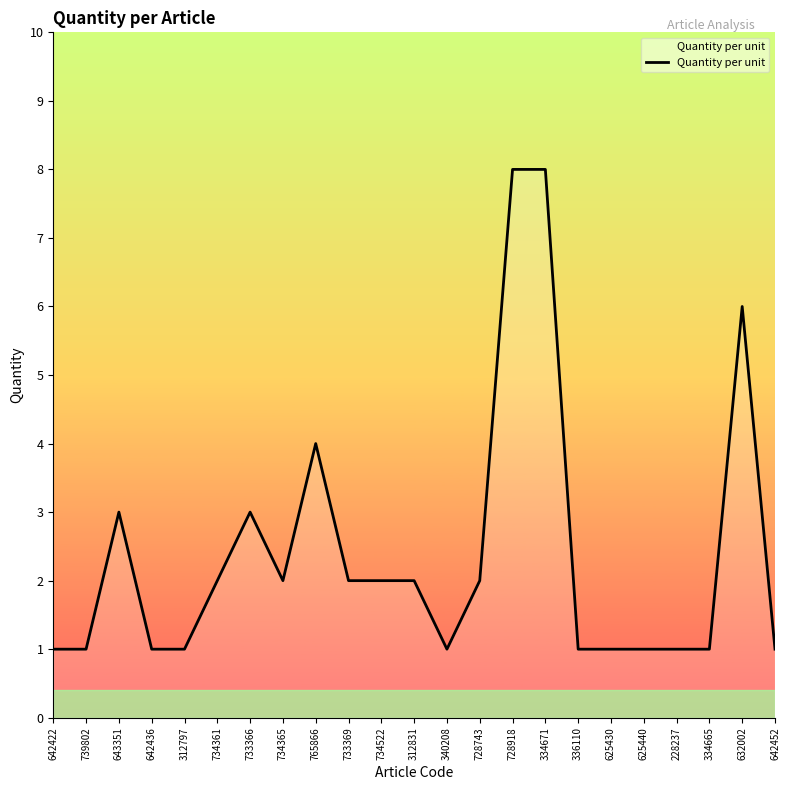

What is the minimum value shown in the chart?

1